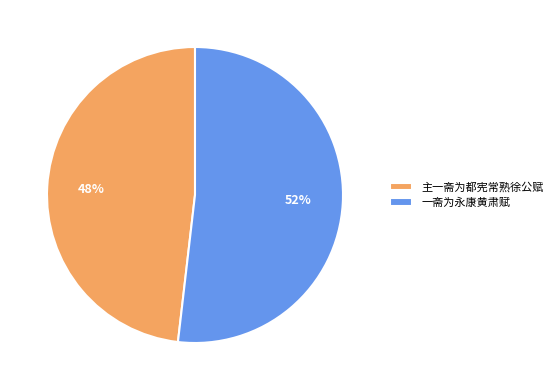

What is the ratio of the value at 一斋为永康黄肃赋 to the value at 主一斋为都宪常熟徐公赋?

1.1